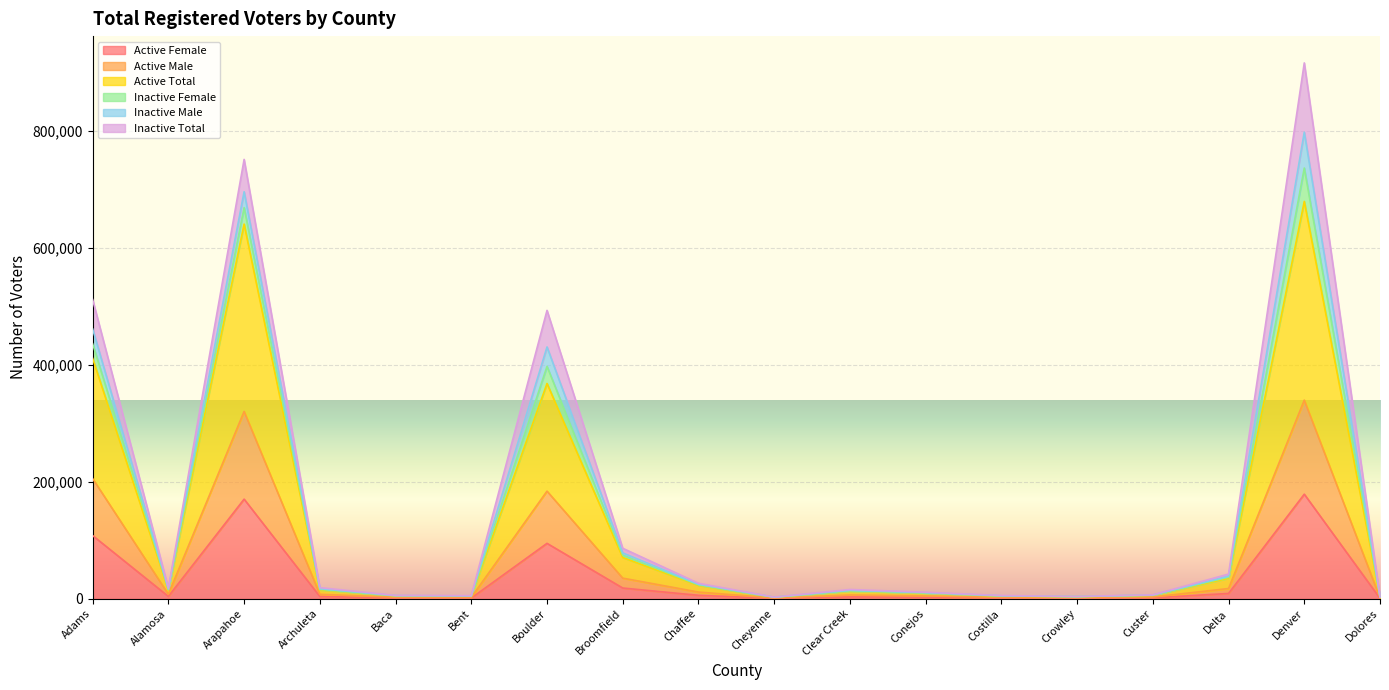

What is the maximum value for Active Female?

178761